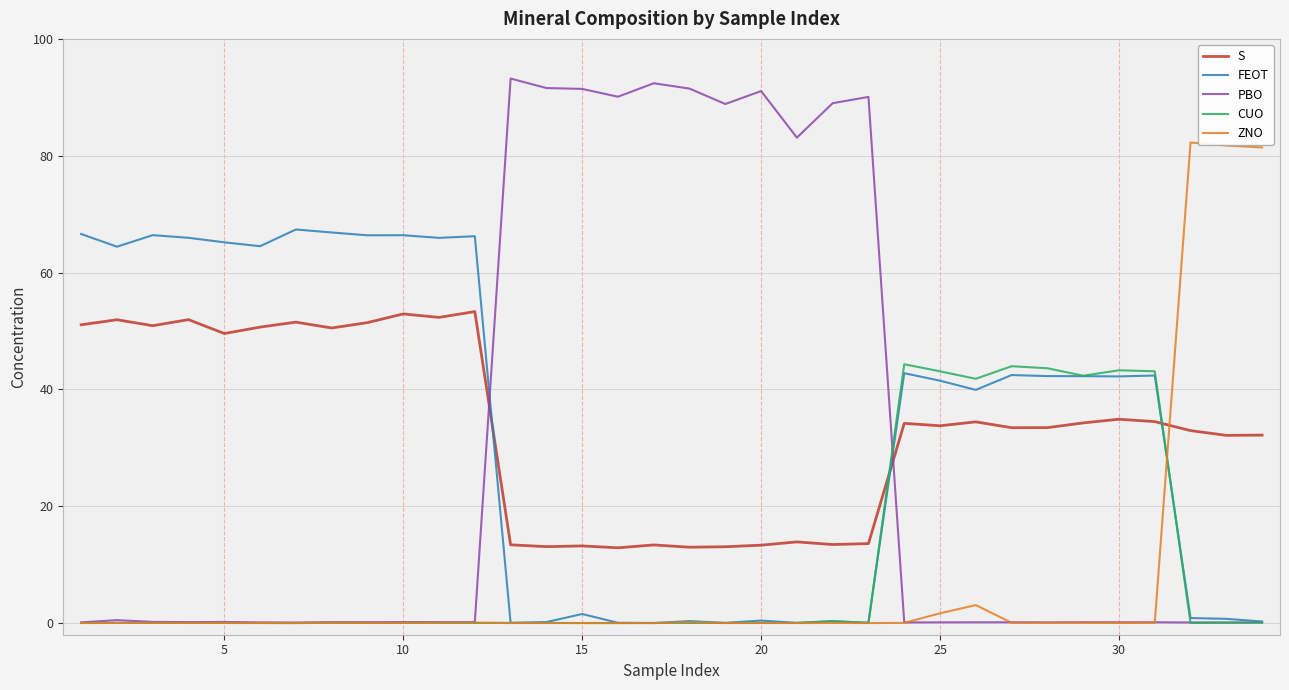

Rank the series by their maximum value, from lowest to highest.

CUO, S, FEOT, ZNO, PBO